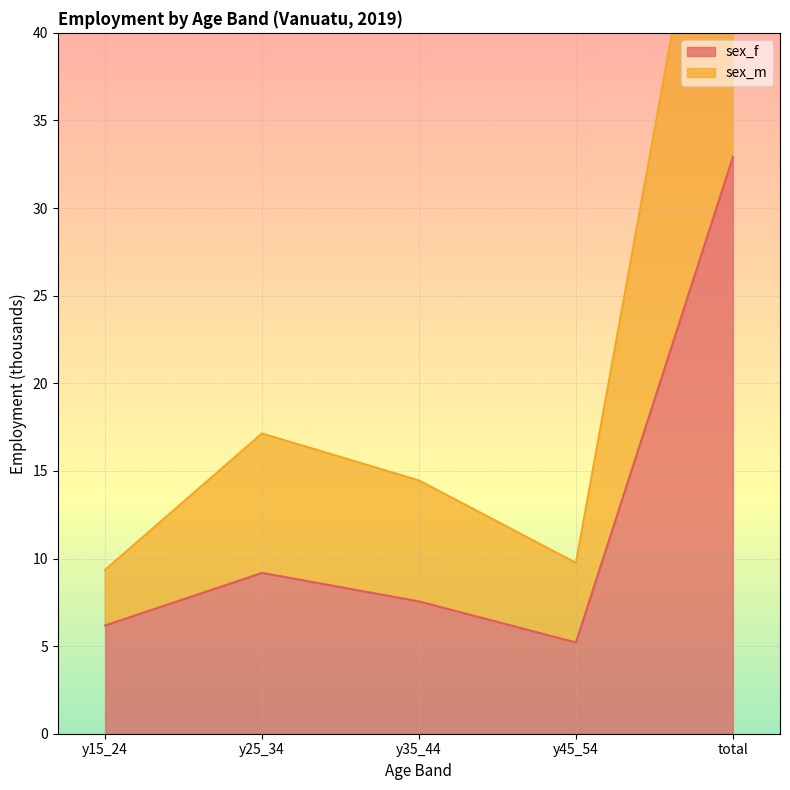

At which label is sex_f closest to 19?

y25_34